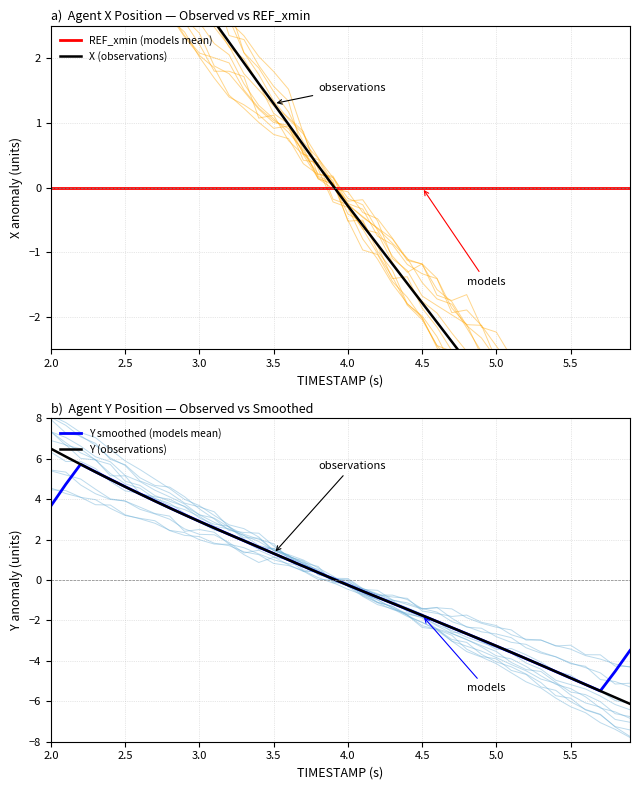

True or false: Y (observations) has more than 2 points higher than both neighbors.

False